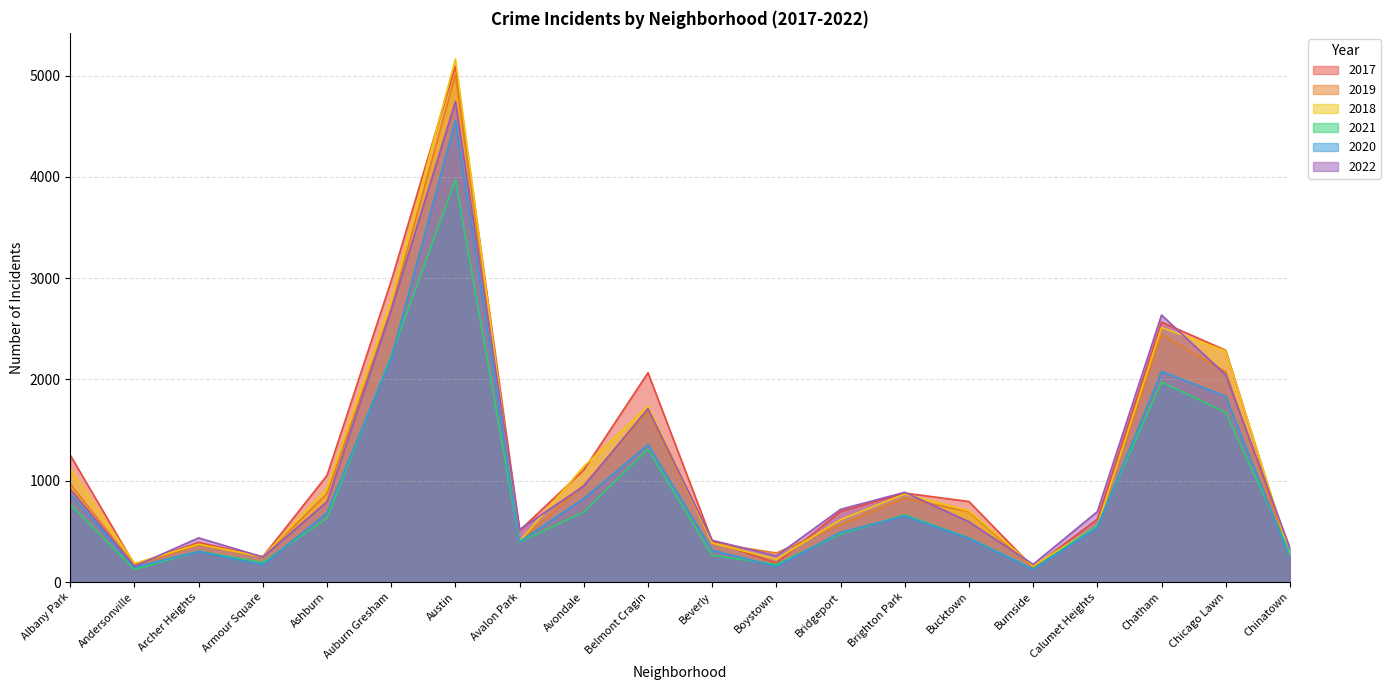

At how many categories does at least one series exceed 980?

8